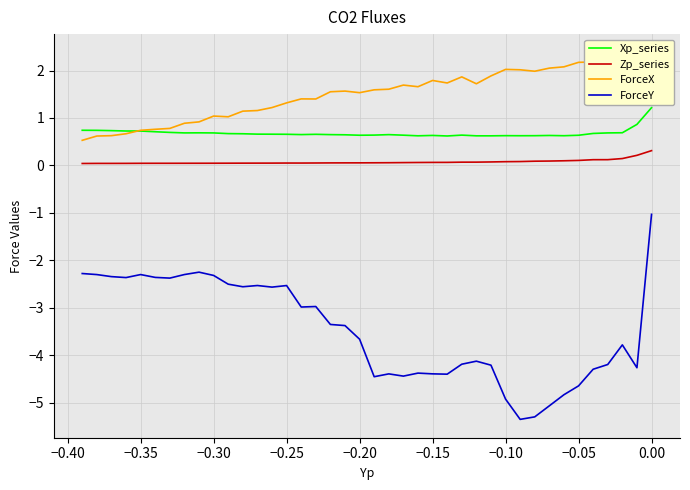

What is the difference between the maximum and minimum values in the ForceX series?

1.9